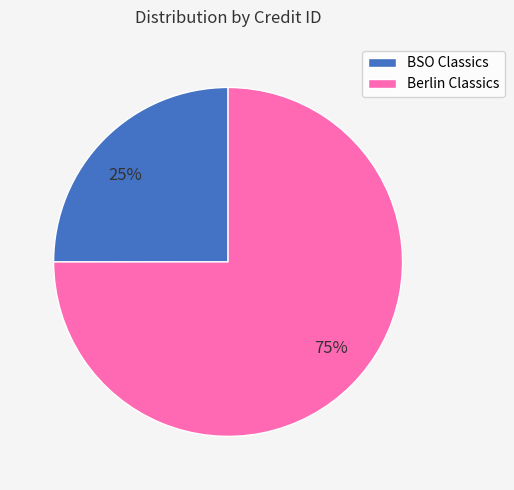

Rank the categories by value from highest to lowest.

Berlin Classics, BSO Classics